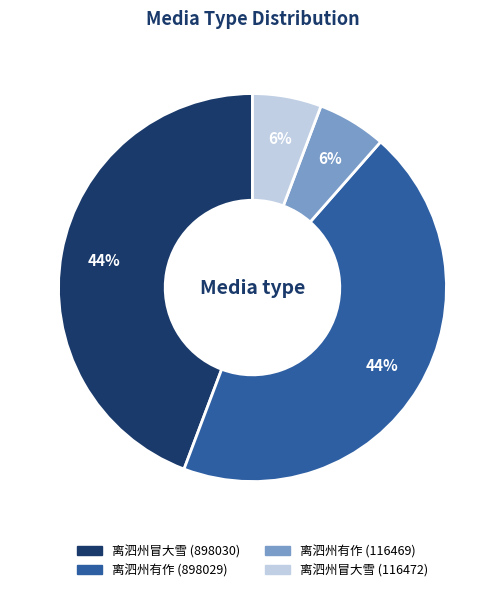

How many slices are in this pie chart?

4